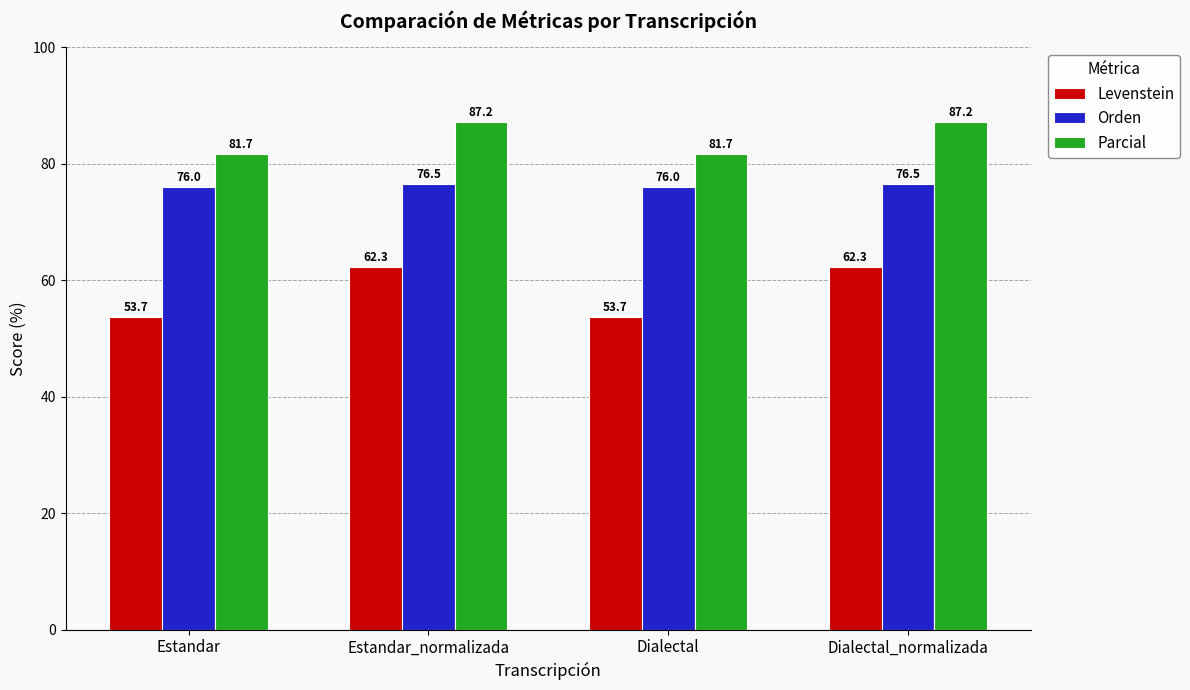

True or false: Orden has a value of 76.0 at Dialectal.

True